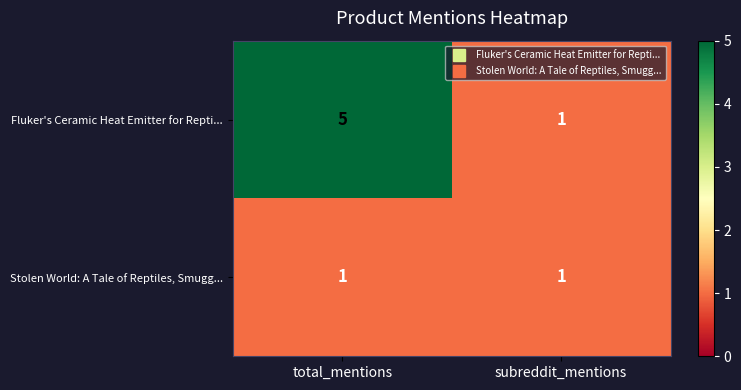

List the series in order of their peak value, highest first.

row_0, row_1